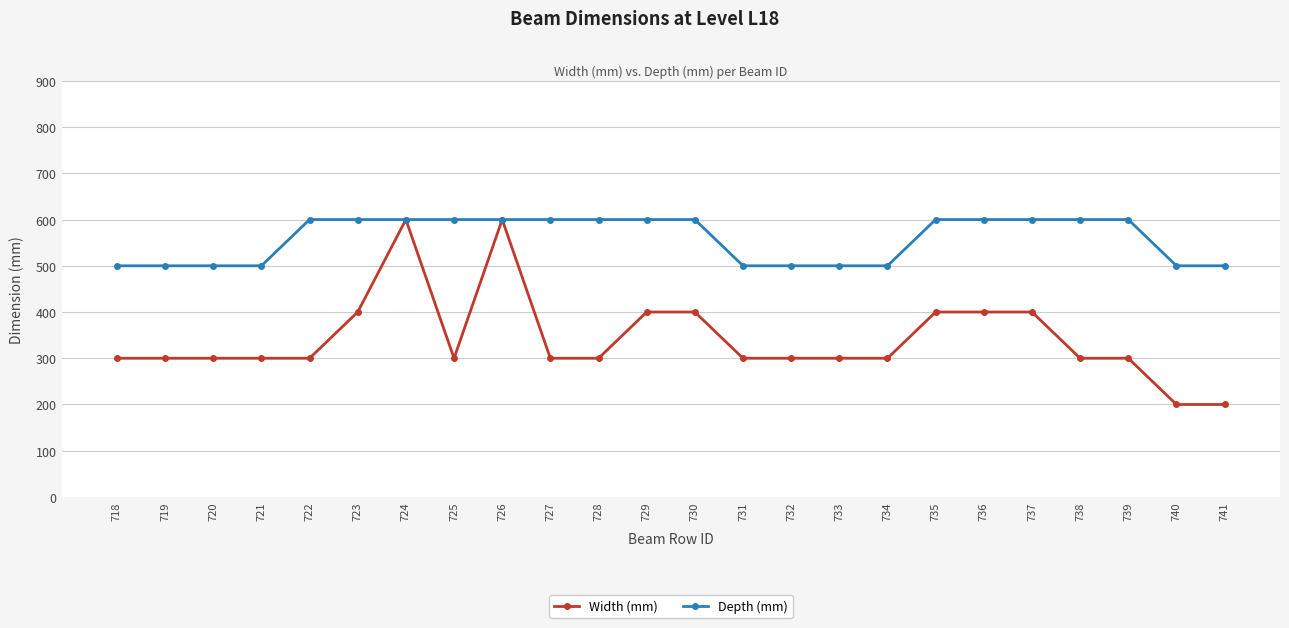

What is the average value of the Width (mm) series?

342